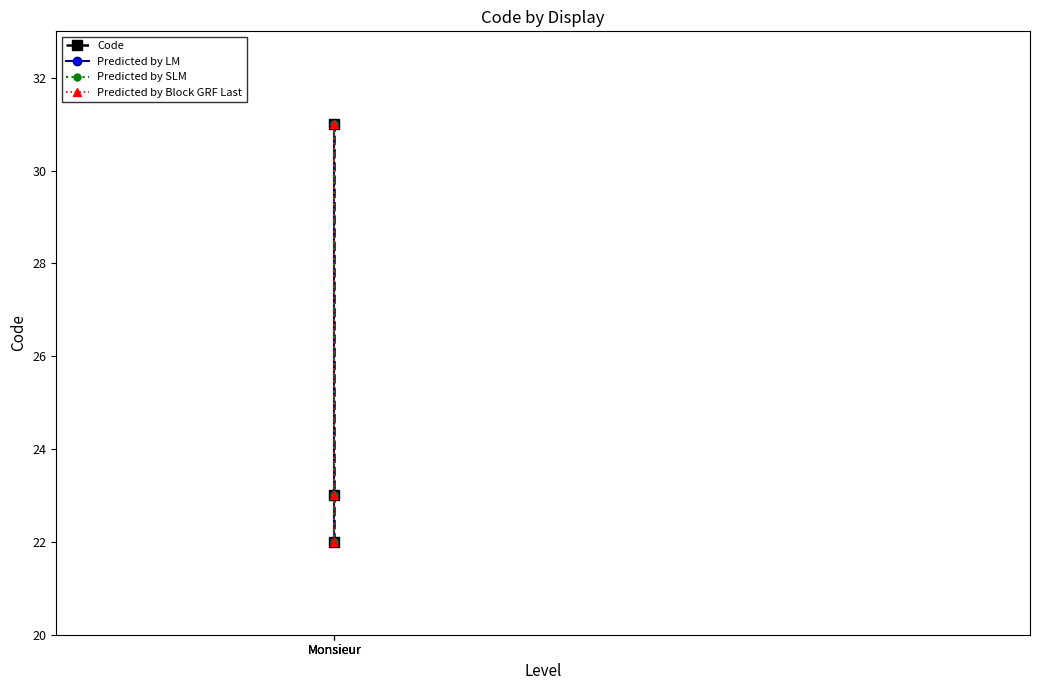

Reading left to right, extract all data points from this chart.

Code: Monsieur=22	Monsieur=23	Monsieur=31
Predicted by LM: Monsieur=22	Monsieur=23	Monsieur=31
Predicted by SLM: Monsieur=22	Monsieur=23	Monsieur=31
Predicted by Block GRF Last: Monsieur=22	Monsieur=23	Monsieur=31